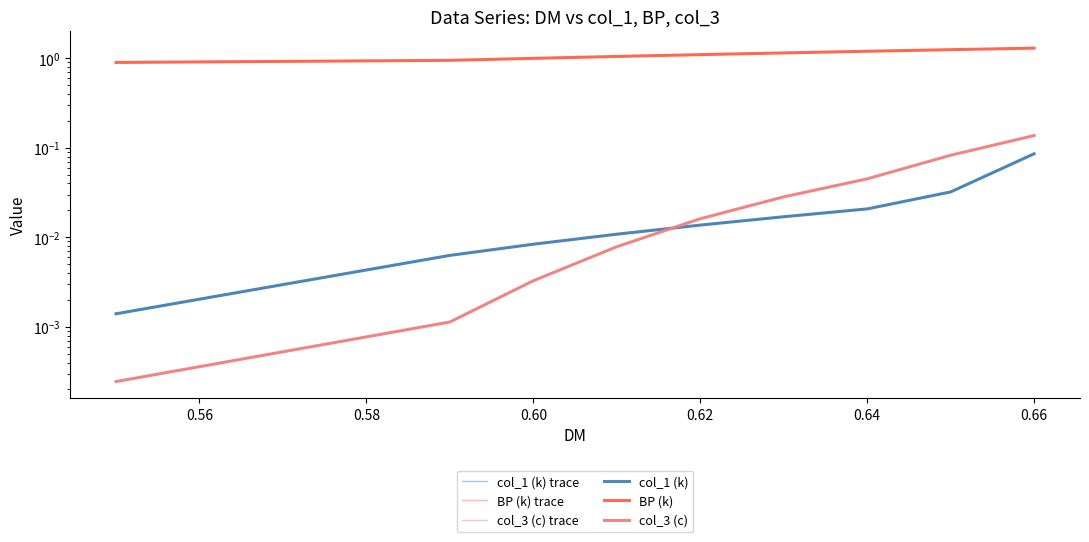

Which series has the largest total across all categories?

BP (k) trace